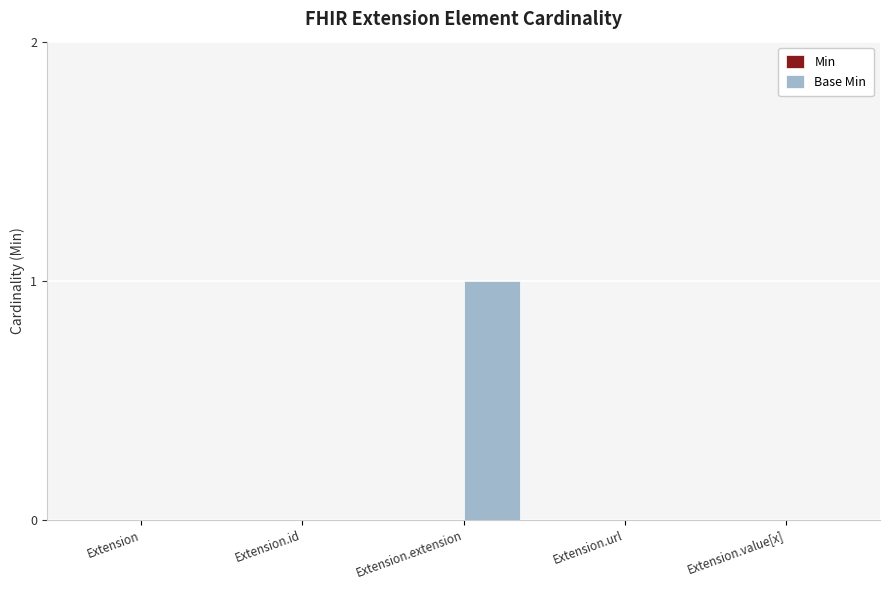

The chart shows a value of 1 at Extension.extension. True or false?

True